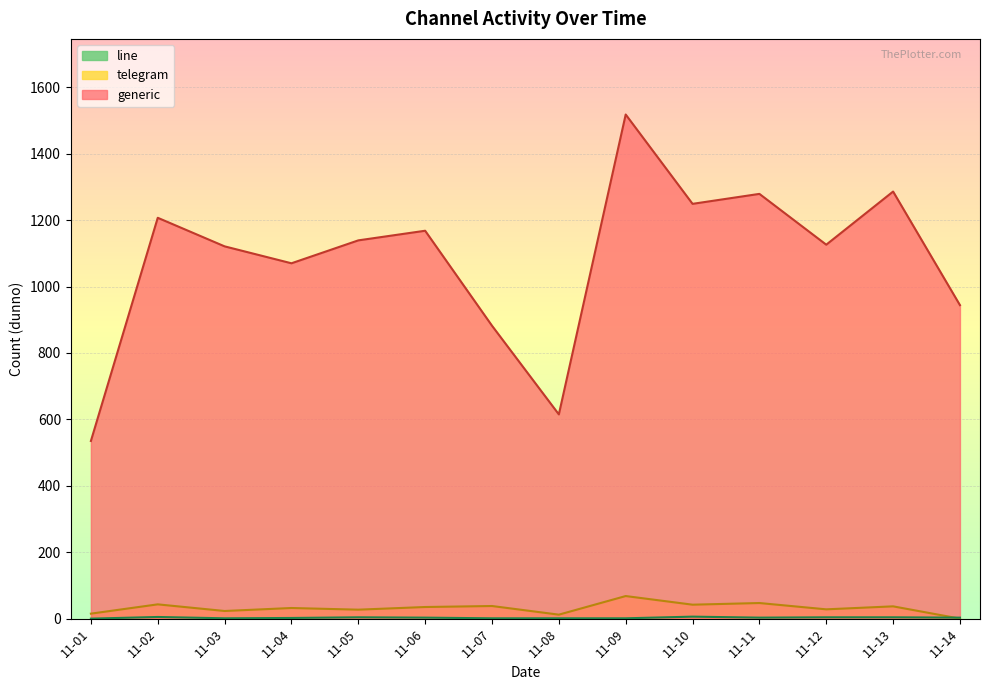

What is the lowest value of the generic series?

535